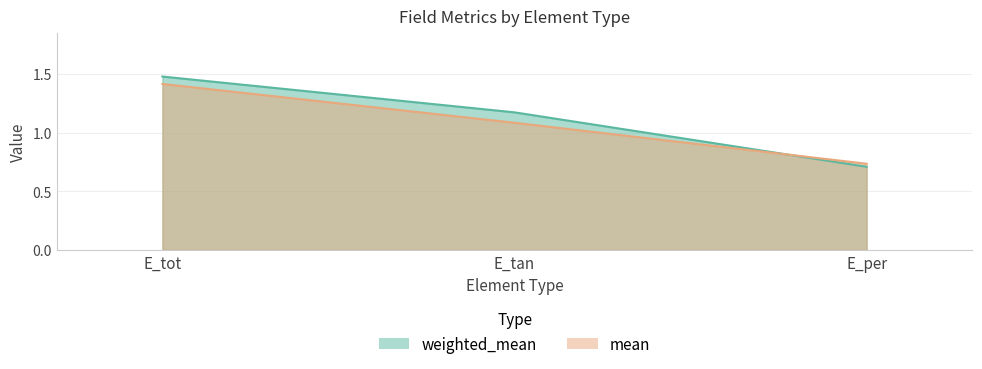

What is the lowest value of the mean series?

0.7